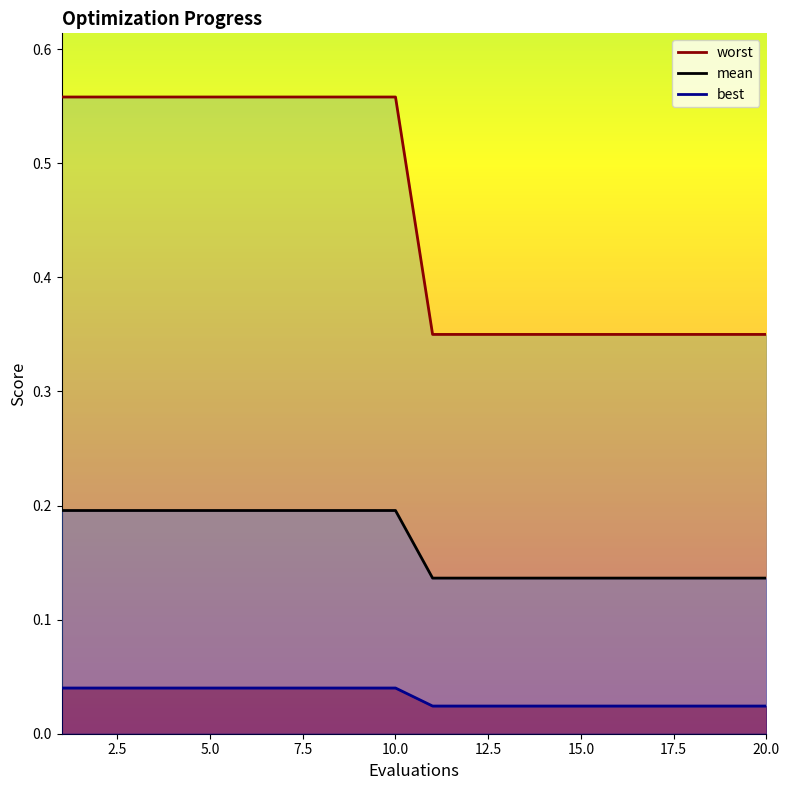

Is it true that best equals 0.3 at 7?

False